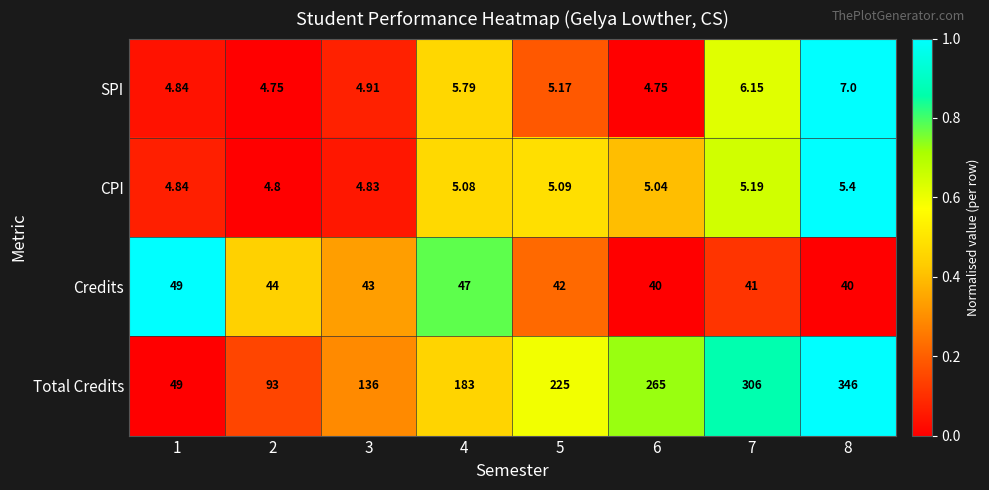

Rank the series by their maximum value, from lowest to highest.

CPI, SPI, Credits, Total Credits